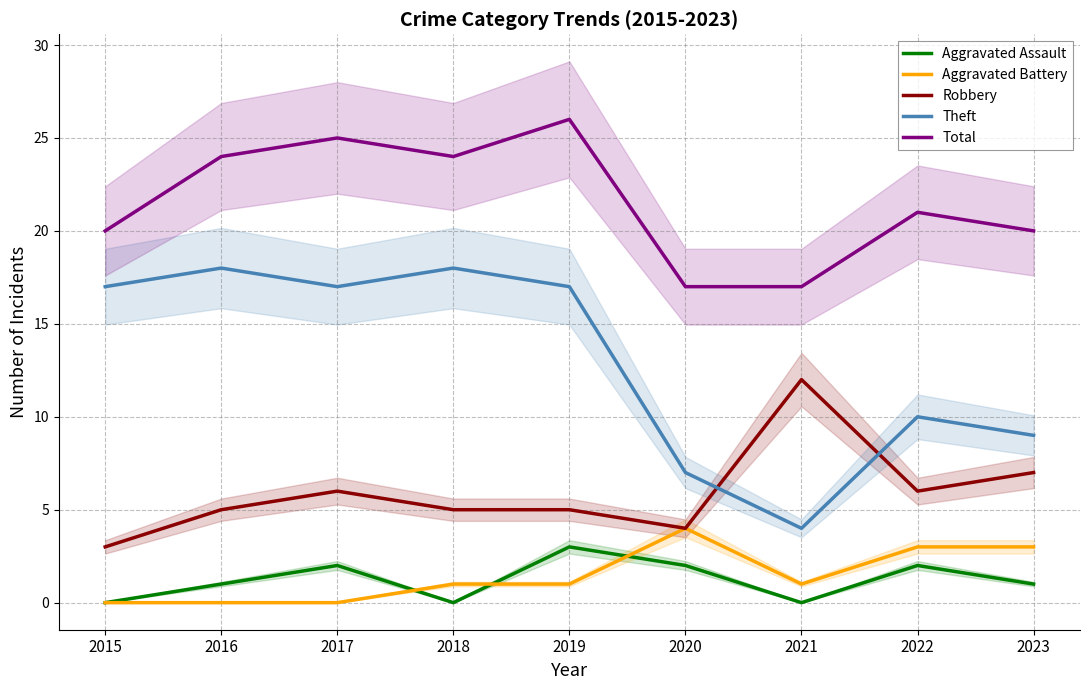

What is the total value across all series at 2021?

34